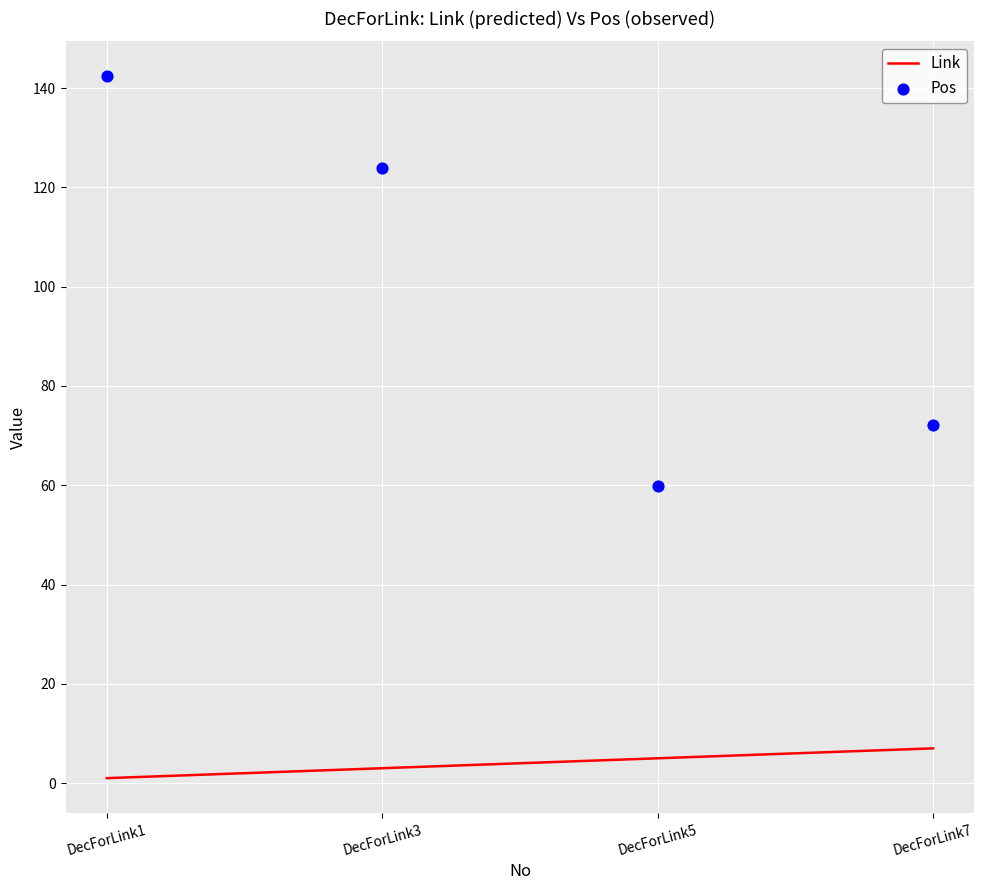

What are all the series names shown in the legend?

Link, Pos